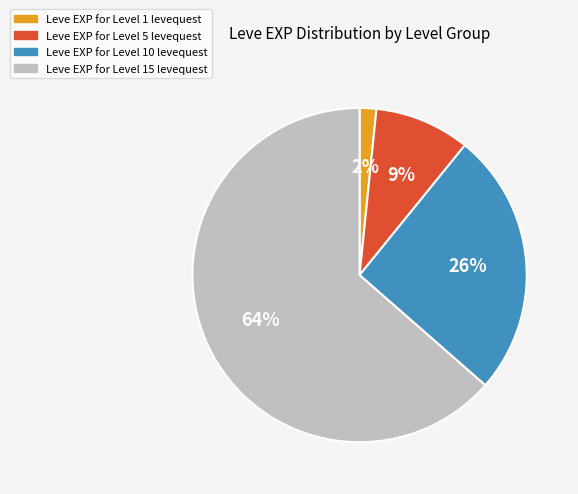

Is there any slice that represents more than half of the pie?

Yes